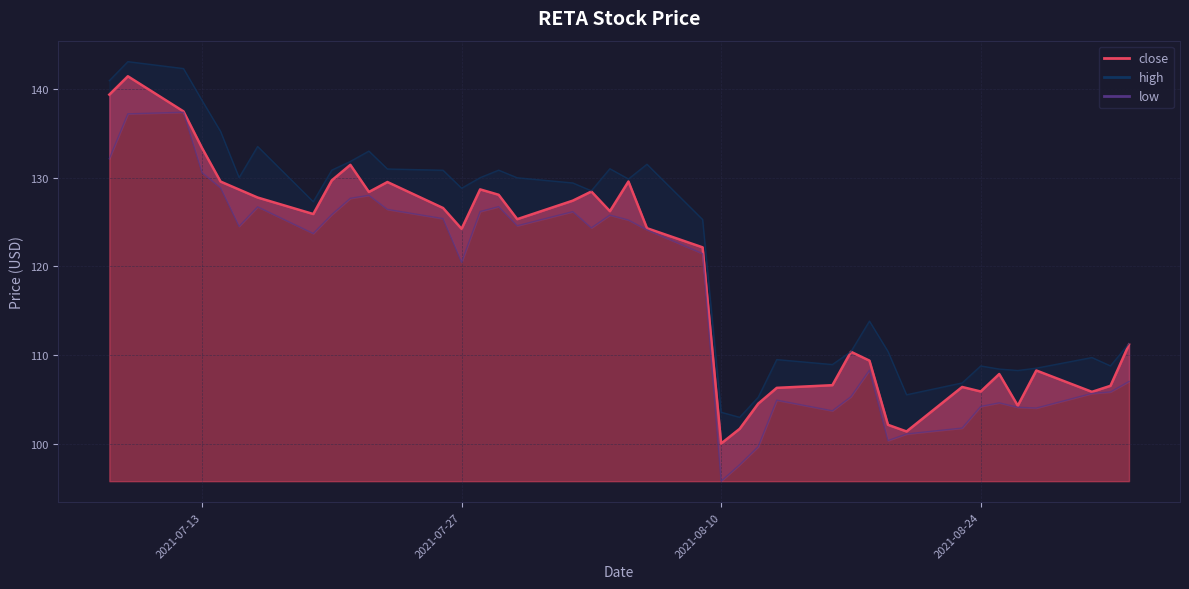

What is the difference between the maximum and minimum values in the high_line series?

40.1